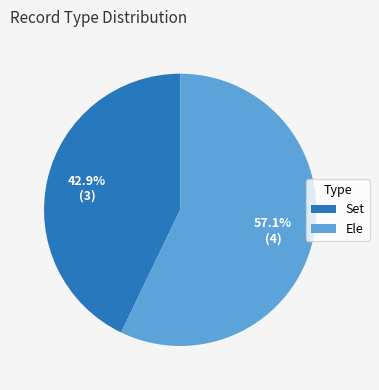

Combined, what portion of the pie is Set and Ele?

100.0%